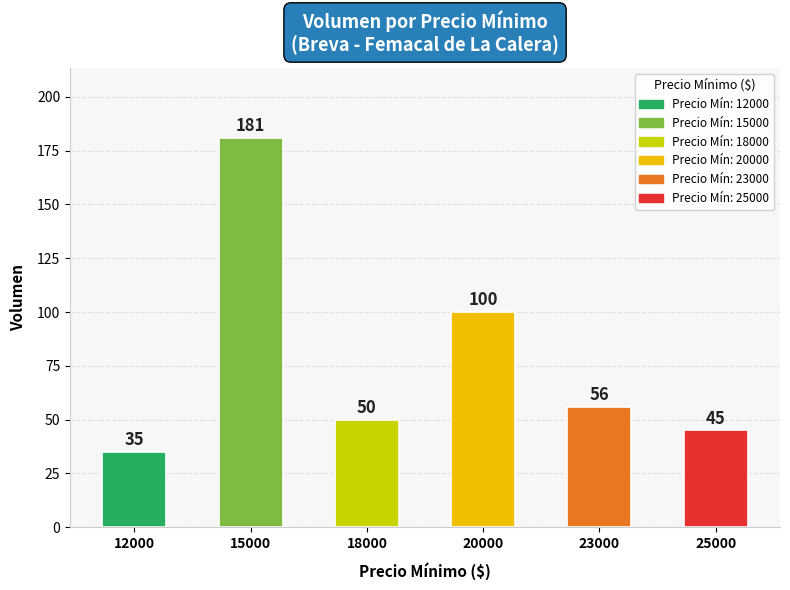

What is the value of the 4th bar from the left?

100